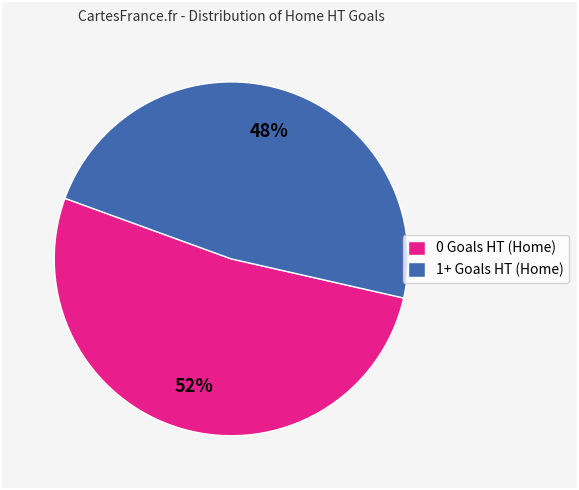

Rank the categories by value from highest to lowest.

0 Goals HT (Home), 1+ Goals HT (Home)